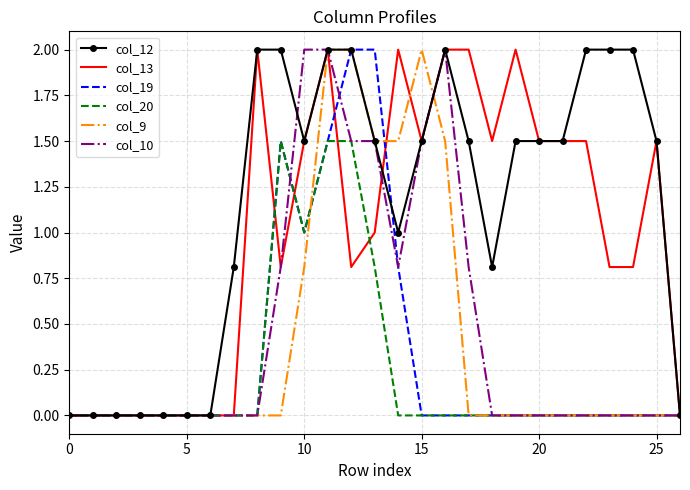

How many distinct data groups are displayed?

6